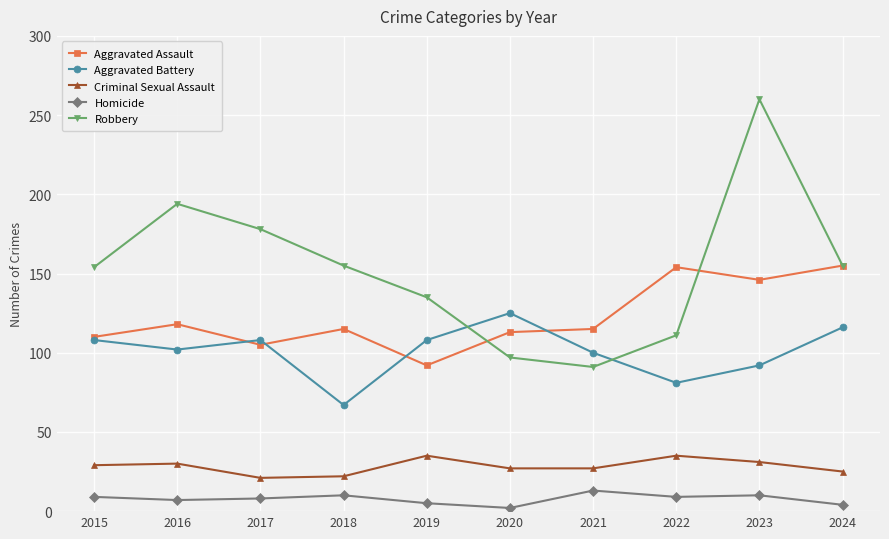

Between 2017 and 2020, which series saw the biggest shift?

Robbery